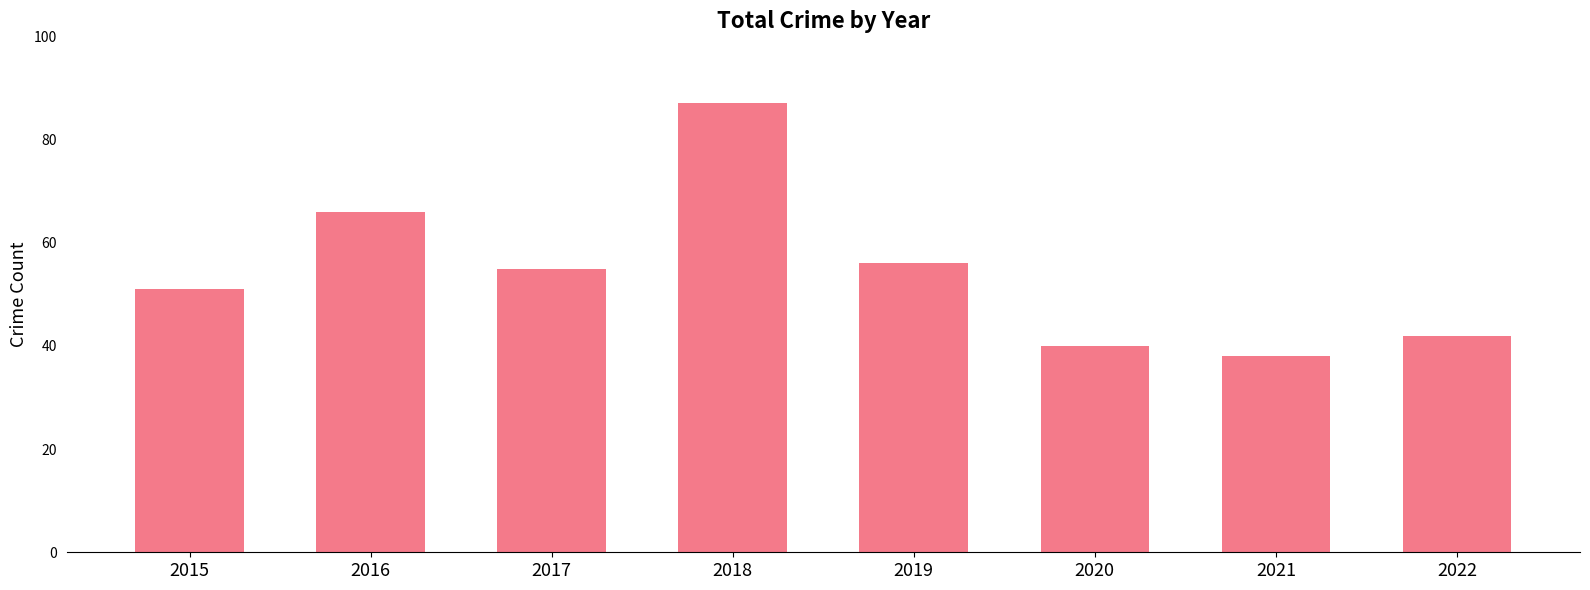

What is the difference between the second highest and minimum values?

28